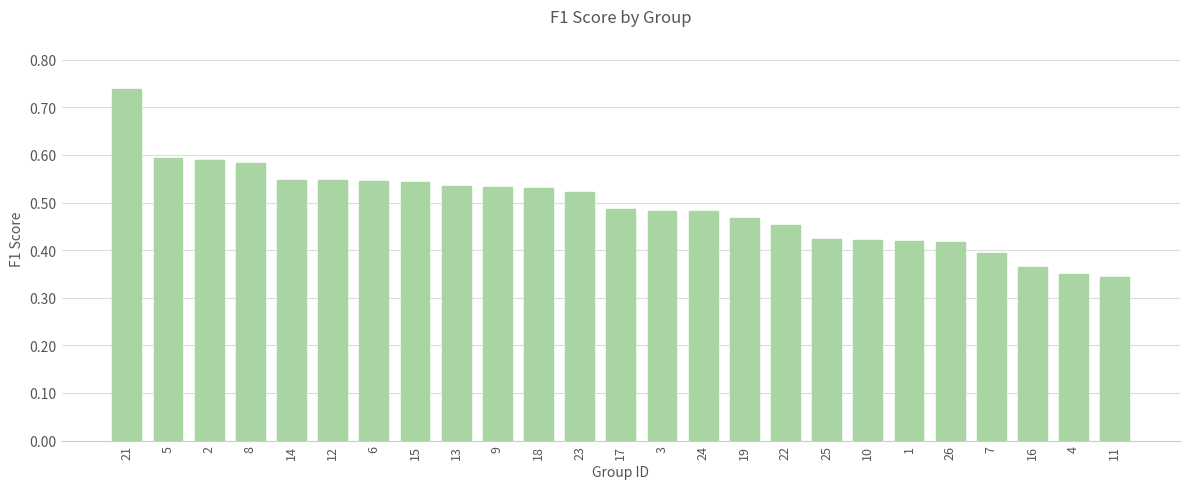

Count the values in the range 0 to 1.

25